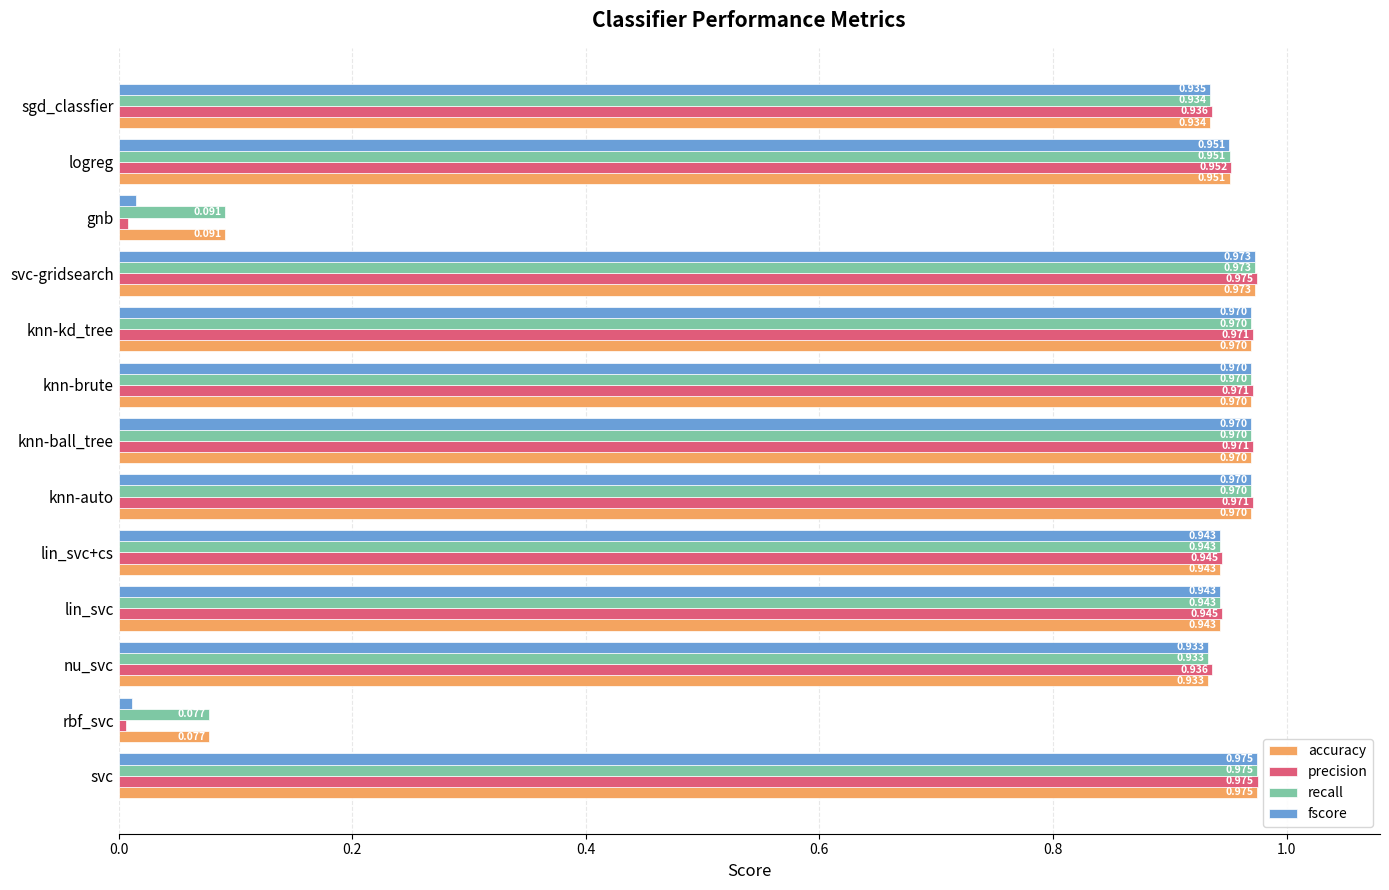

At which category is the sum across all series the highest?

svc